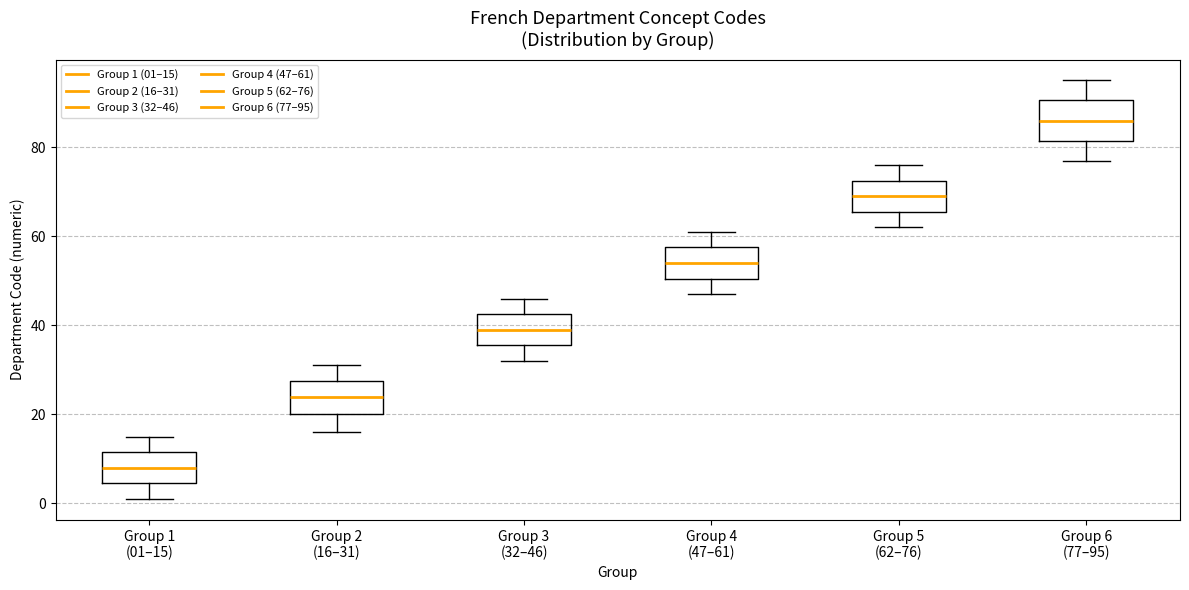

Reading left to right, transcribe this box plot: for each box, give where its median line is, the range the box spans, and where its two whiskers end, as read against the y-axis. The values are not printed on the chart, so give them approximately, as read against the axis.

Group 1 (01–15): median 8, box 4 to 12, whiskers 2 to 16
Group 2 (16–31): median 24, box 20 to 28, whiskers 16 to 32
Group 3 (32–46): median 40, box 36 to 42, whiskers 32 to 46
Group 4 (47–61): median 54, box 50 to 58, whiskers 48 to 62
Group 5 (62–76): median 70, box 66 to 72, whiskers 62 to 76
Group 6 (77–95): median 86, box 82 to 90, whiskers 78 to 96